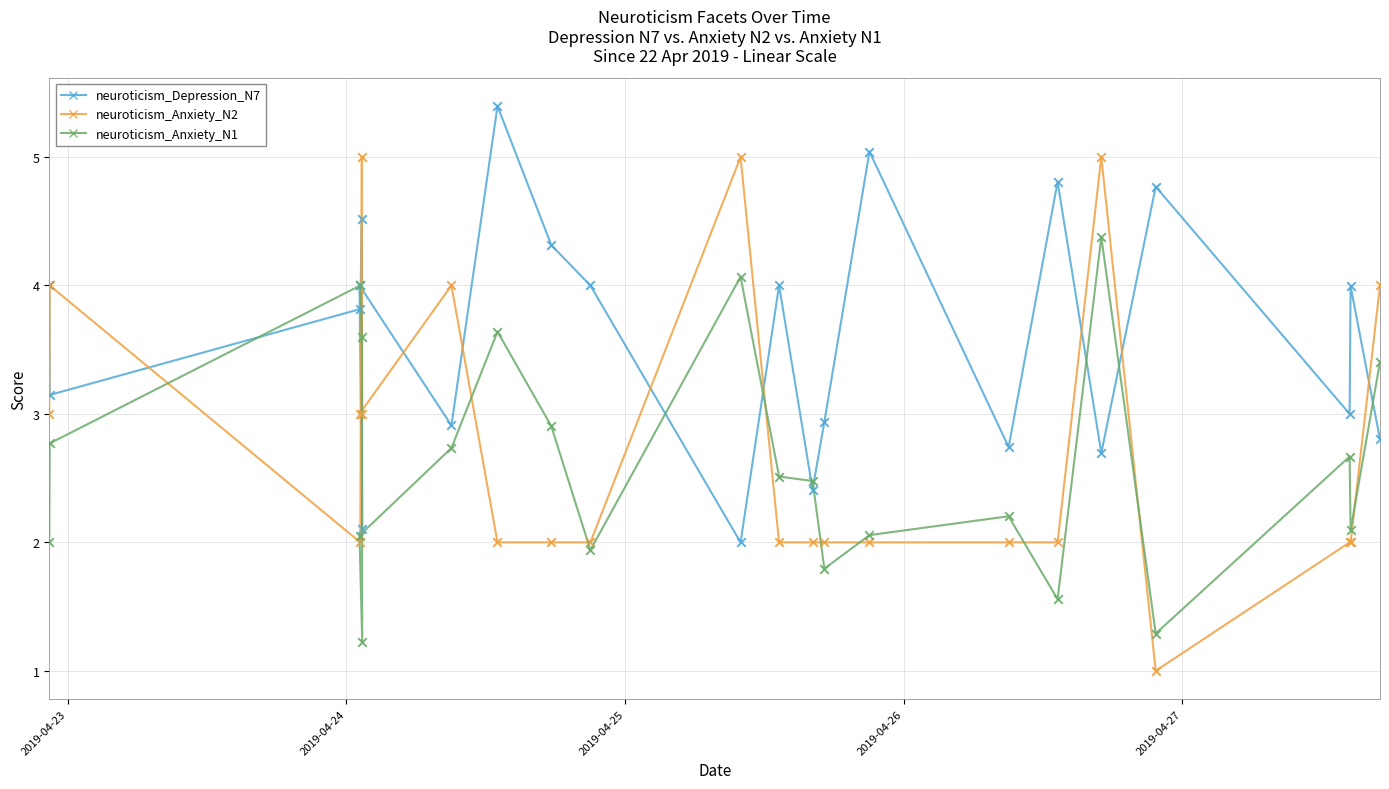

What are all the series names shown in the legend?

neuroticism_Depression_N7, neuroticism_Anxiety_N2, neuroticism_Anxiety_N1